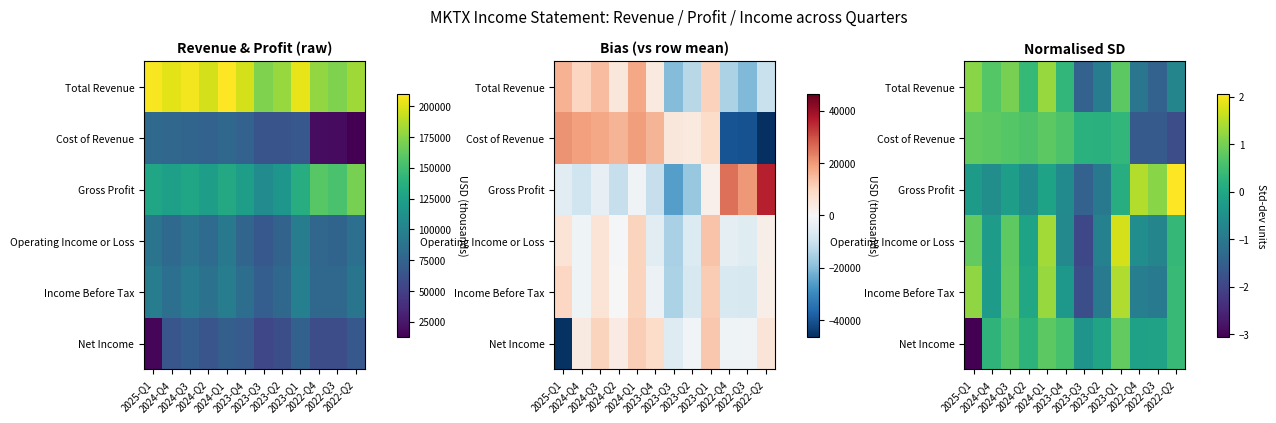

The value of Gross Profit at 2022-Q4 is 1.5. True or false?

True